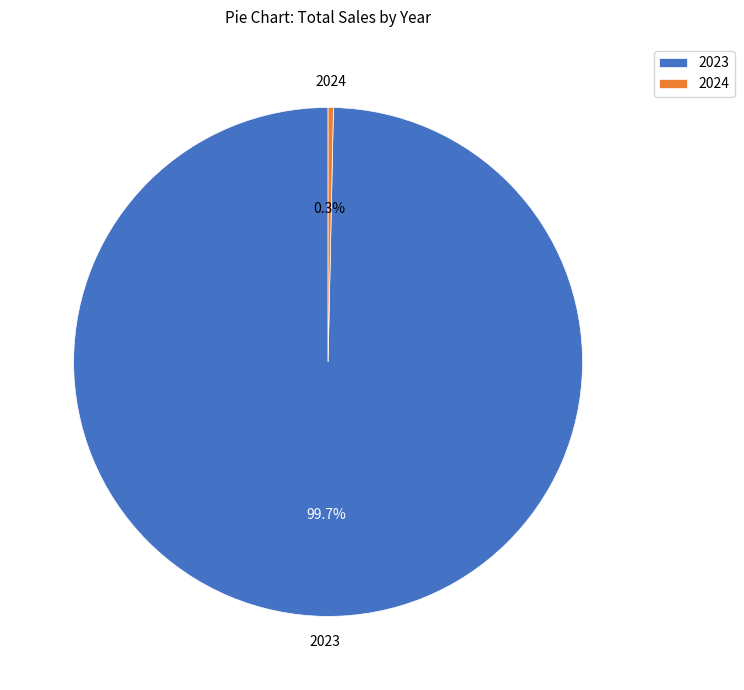

Combined, do 2024 and 2023 account for over 50%?

Yes